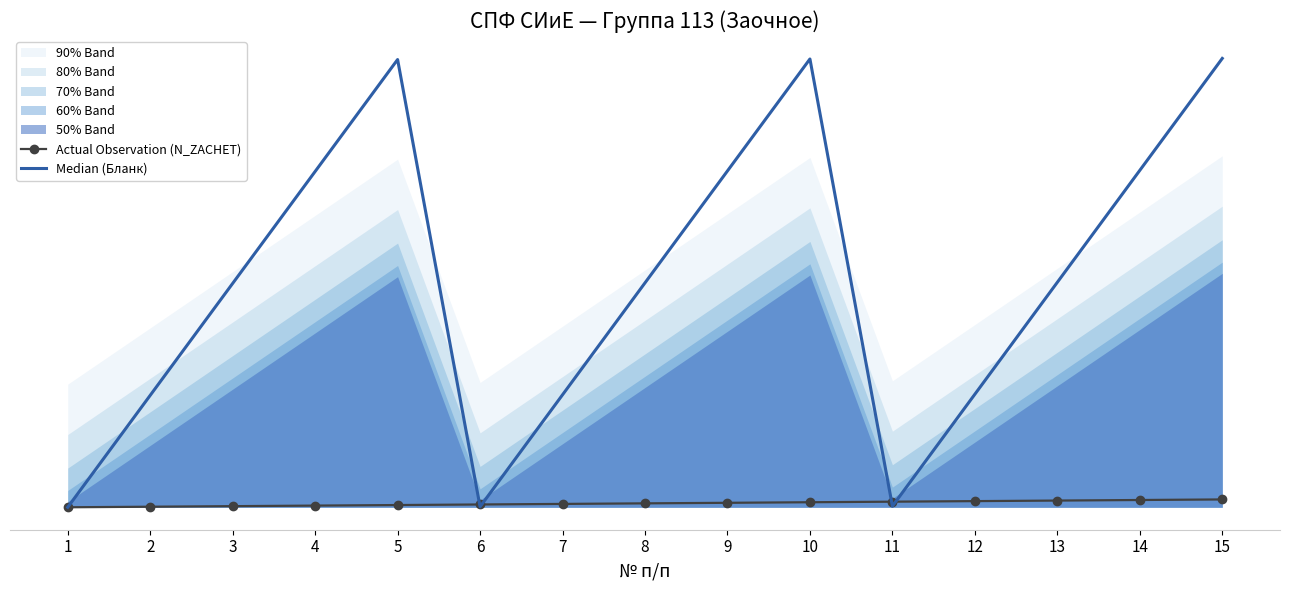

What is the highest value of the Median (Бланк) series?

802